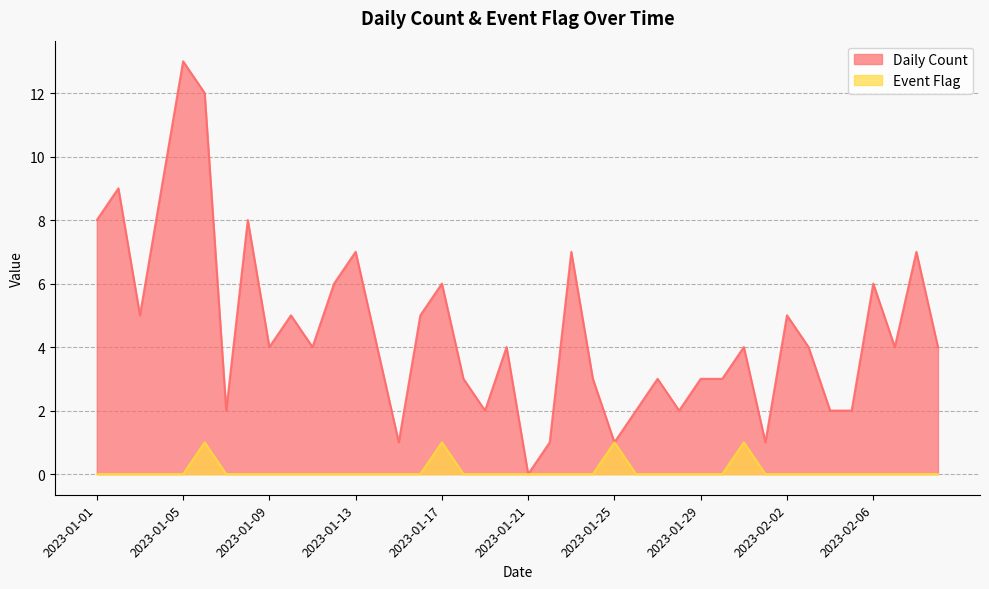

At which label does Event Flag reach its minimum?

2023-01-01